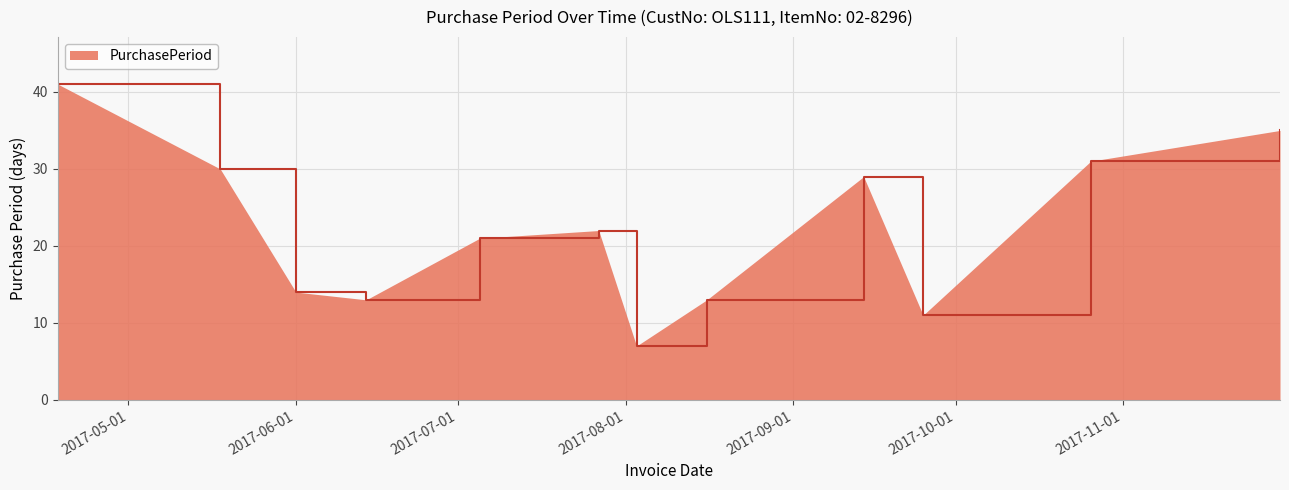

What is the maximum value shown in the chart?

41